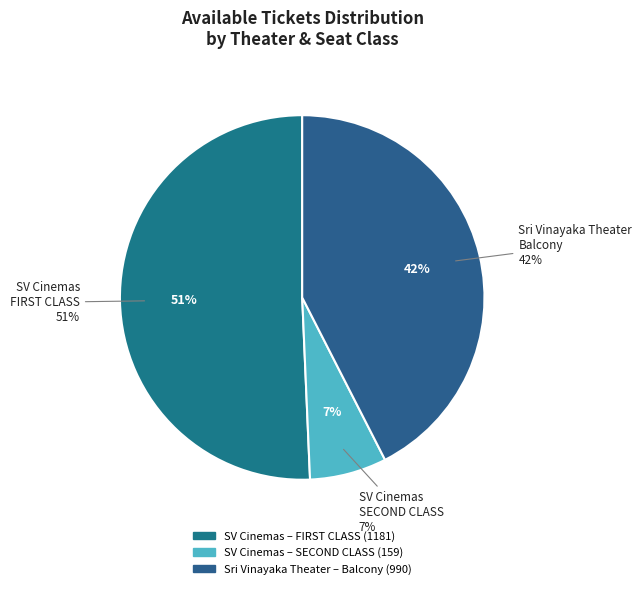

Is there any slice that represents more than half of the pie?

No